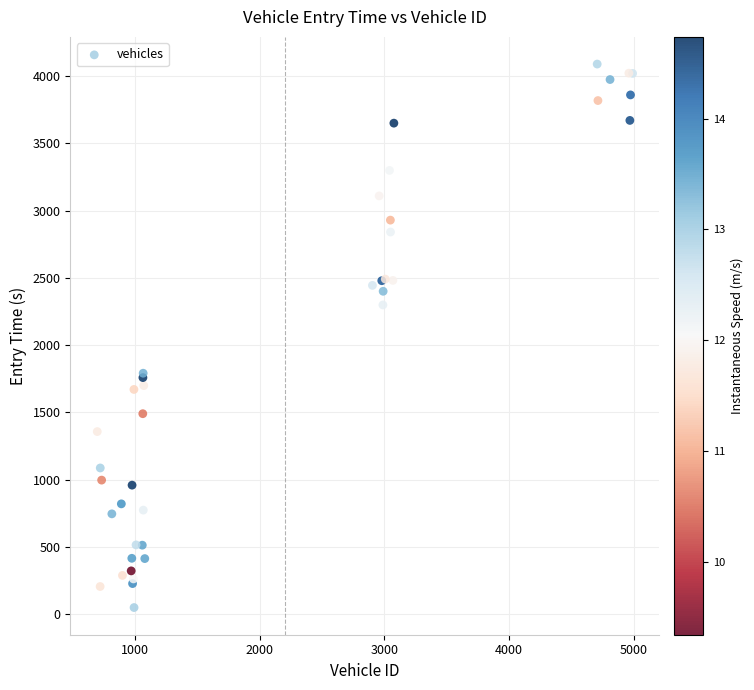

What Y value in the scatter plot is closest to 2069?

2298.8